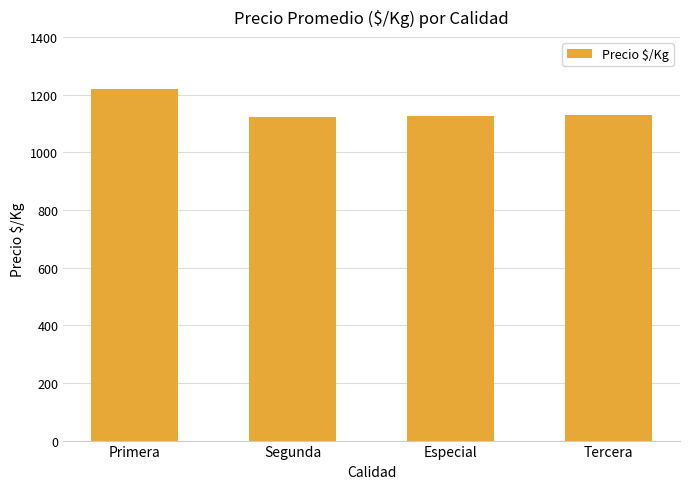

How many bars are there in total?

4